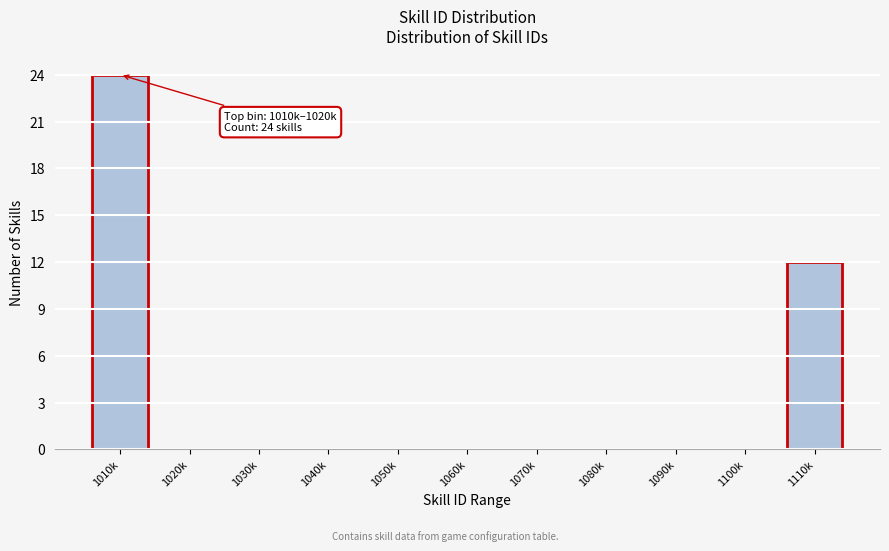

Reading right to left, what are all the values shown in this chart?

1110k=12	1100k=0	1090k=0	1080k=0	1070k=0	1060k=0	1050k=0	1040k=0	1030k=0	1020k=0	1010k=24